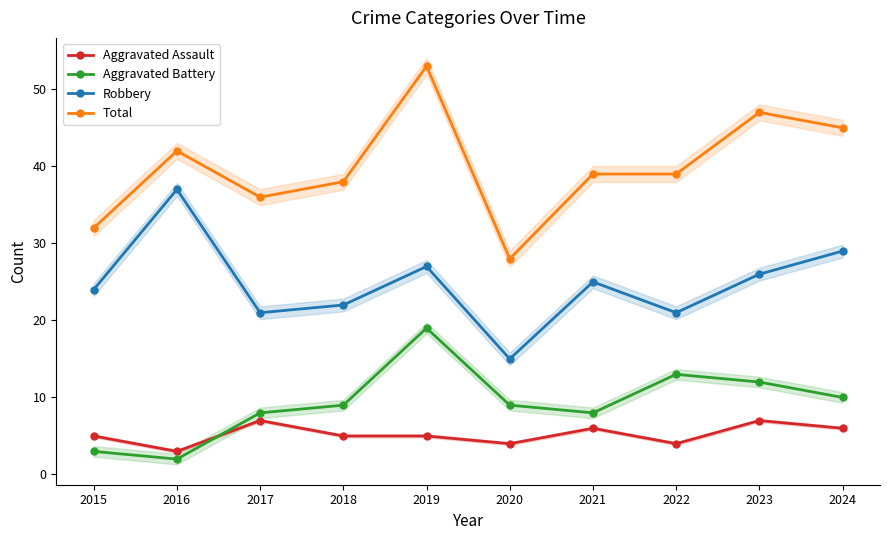

Does the chart display data point markers on the line(s)?

Yes